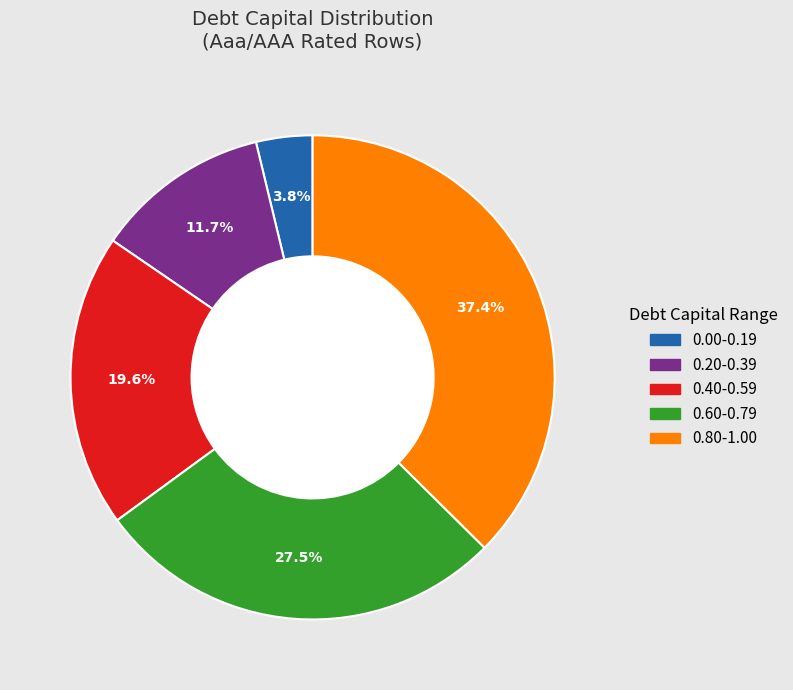

Does any single category account for the majority?

No